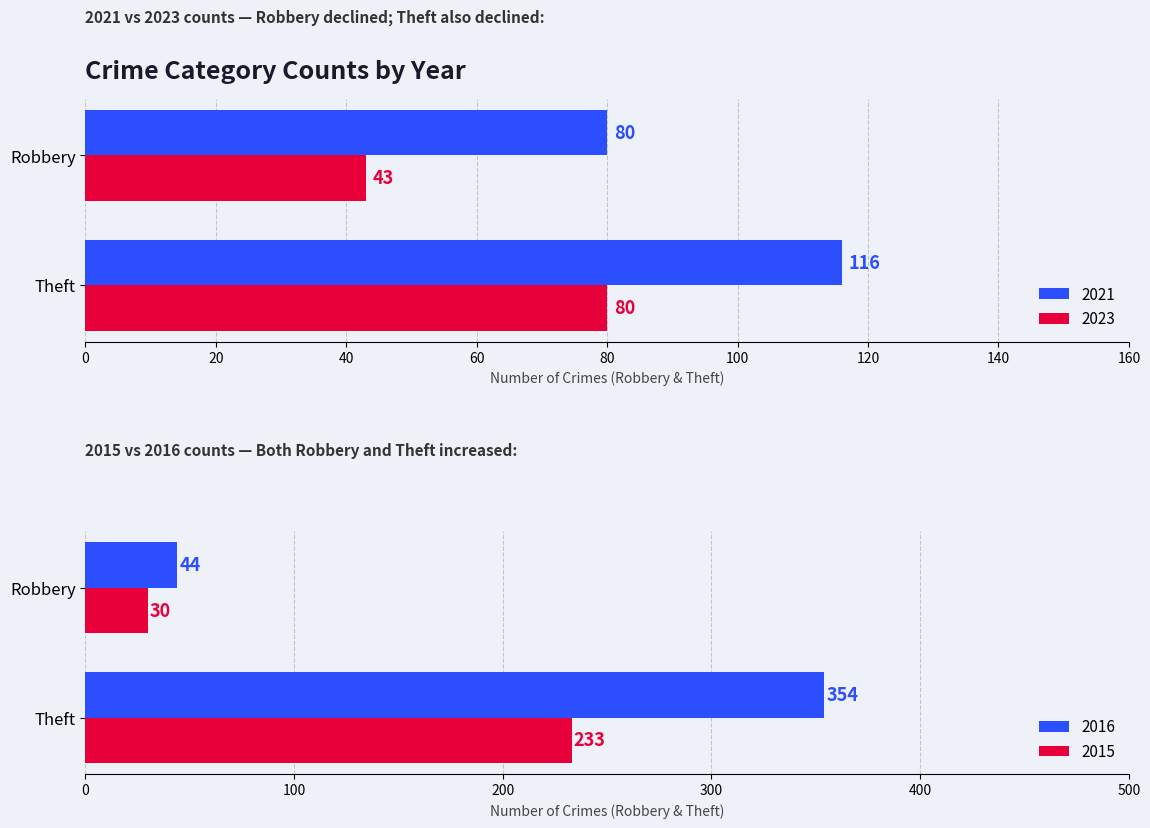

What is the lowest value of the 2021 series?

80